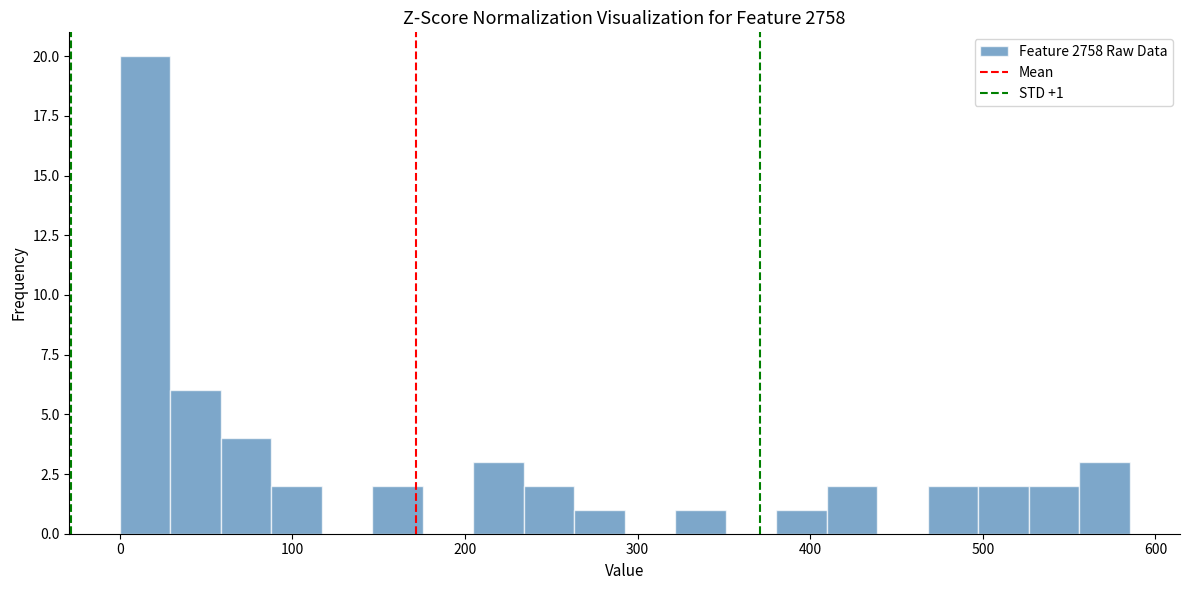

Read against the x-axis, roughly where is the centre of the tallest bar?

10